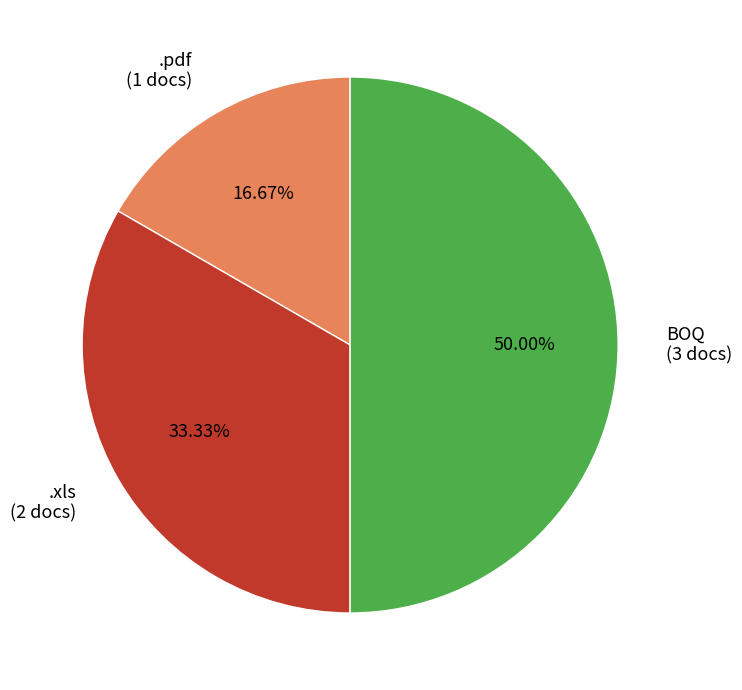

Count the number of slices in the pie.

3